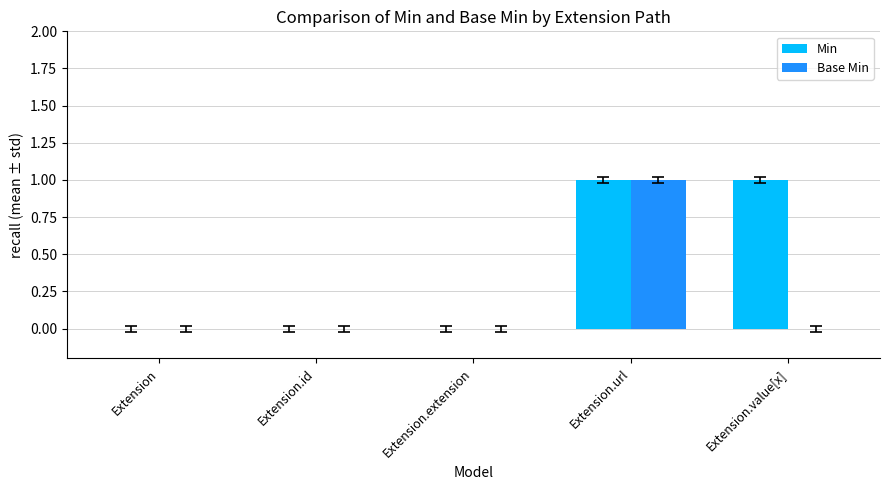

The Min series shows 0 at Extension.extension. True or false?

True